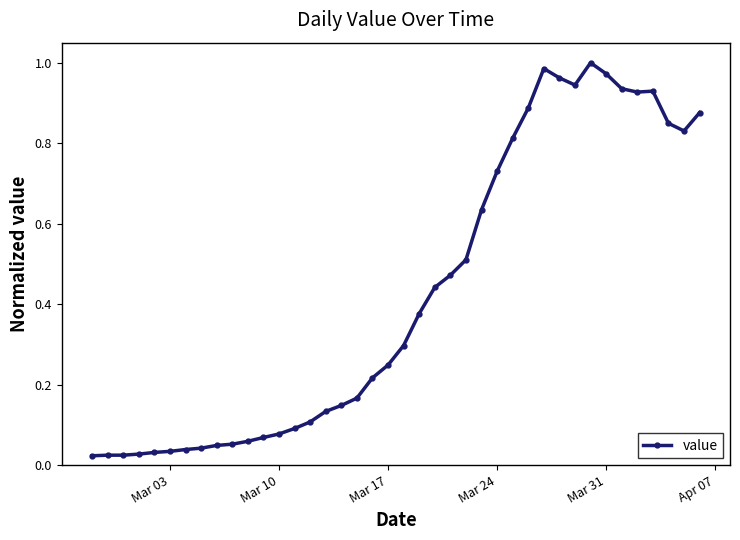

What is the sum of all values?

17.0